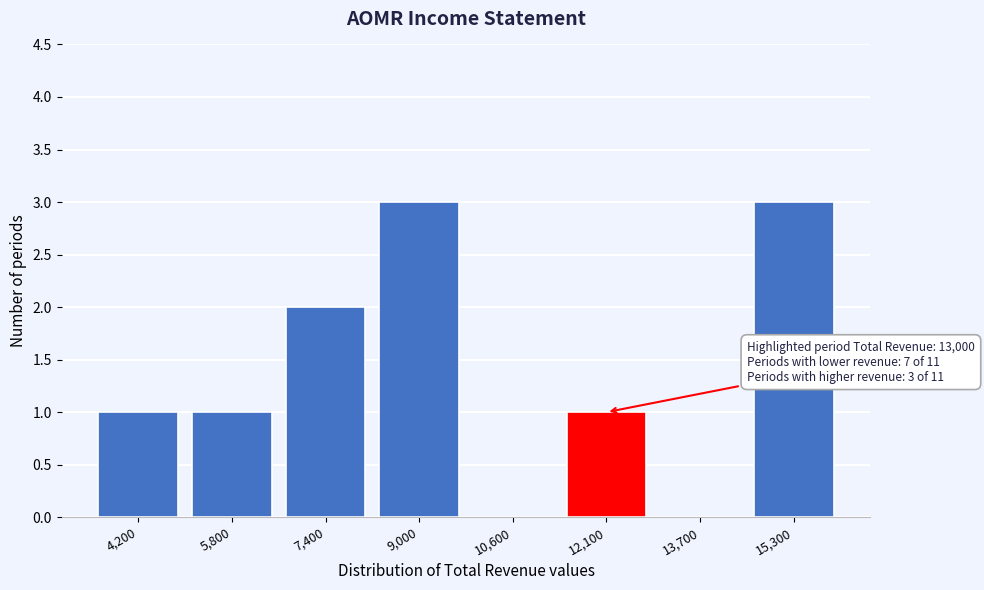

Reading right to left, extract all data points from this chart.

15,300=3	13,700=0	12,100=1	10,600=0	9,000=3	7,400=2	5,800=1	4,200=1